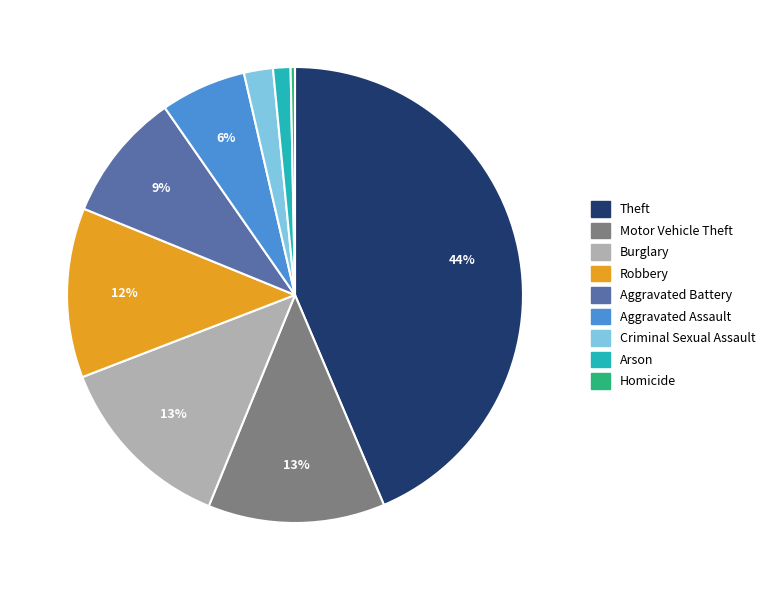

Which has a higher value, Burglary or Theft?

Theft